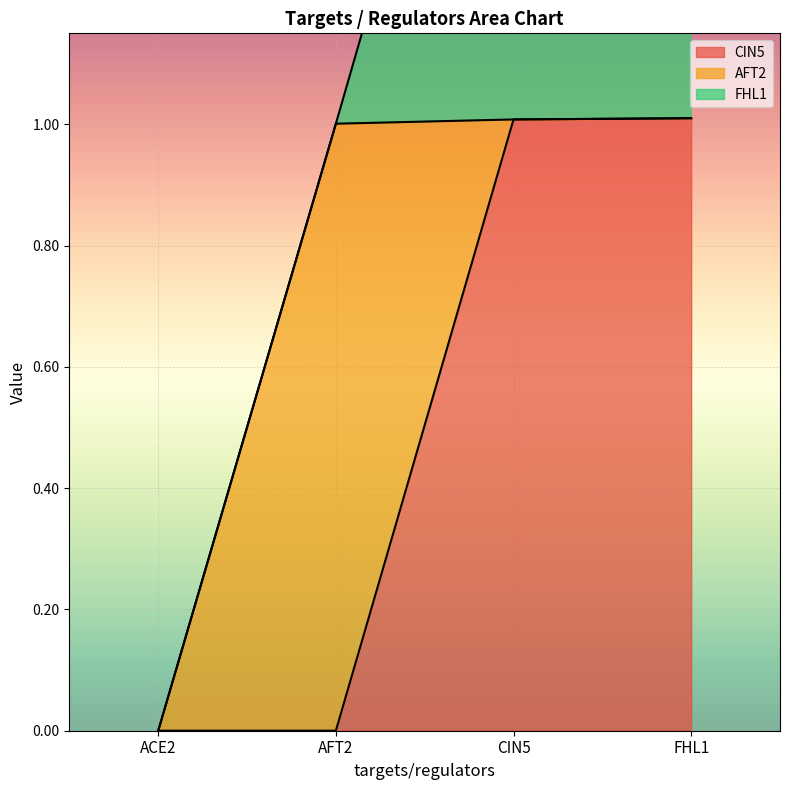

What are all the series names shown in the legend?

CIN5, AFT2, FHL1